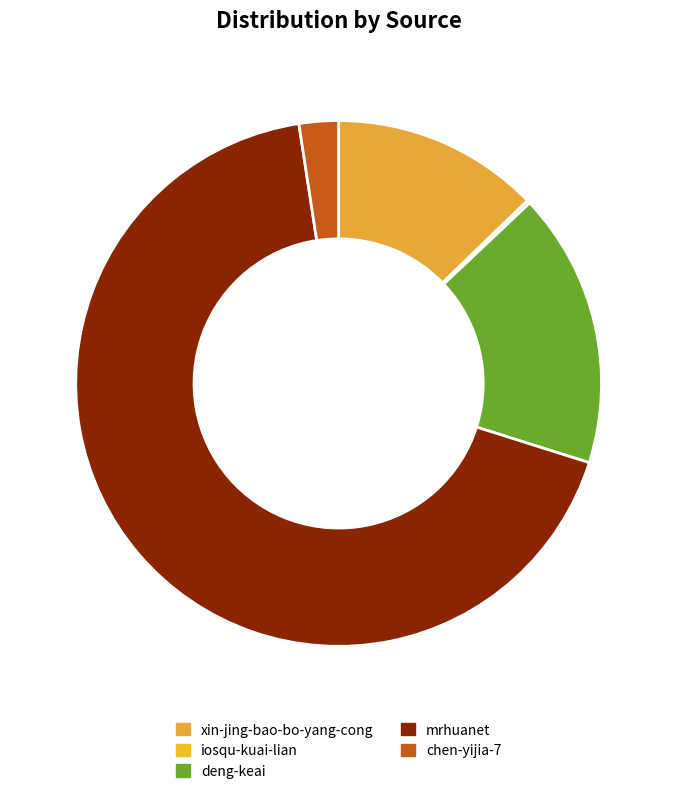

Count the number of slices in the pie.

5